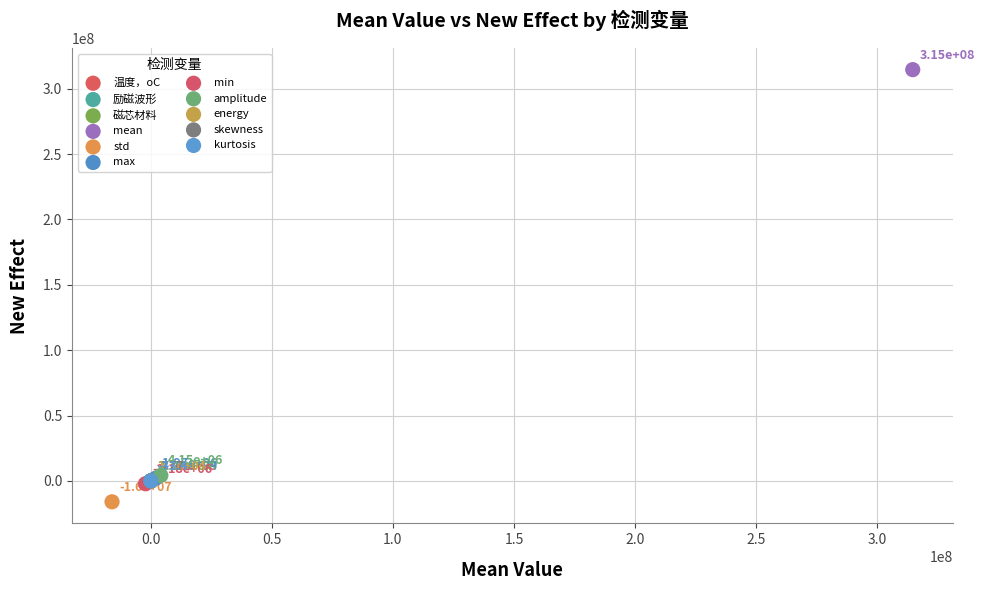

Which series contains the lowest Y value?

std